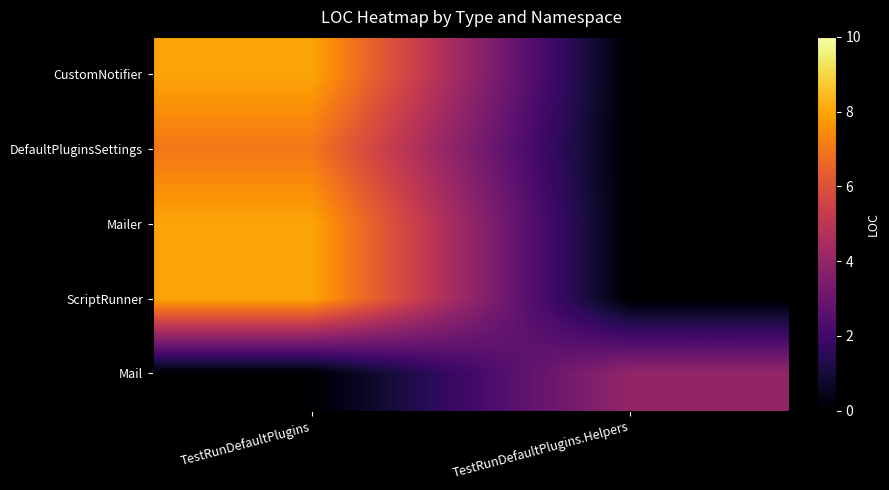

Reading left to right, what are all the values shown in this chart?

CustomNotifier: TestRunDefaultPlugins=8	TestRunDefaultPlugins.Helpers=0
DefaultPluginsSettings: TestRunDefaultPlugins=7	TestRunDefaultPlugins.Helpers=0
Mailer: TestRunDefaultPlugins=8	TestRunDefaultPlugins.Helpers=0
ScriptRunner: TestRunDefaultPlugins=8	TestRunDefaultPlugins.Helpers=0
Mail: TestRunDefaultPlugins=0	TestRunDefaultPlugins.Helpers=4